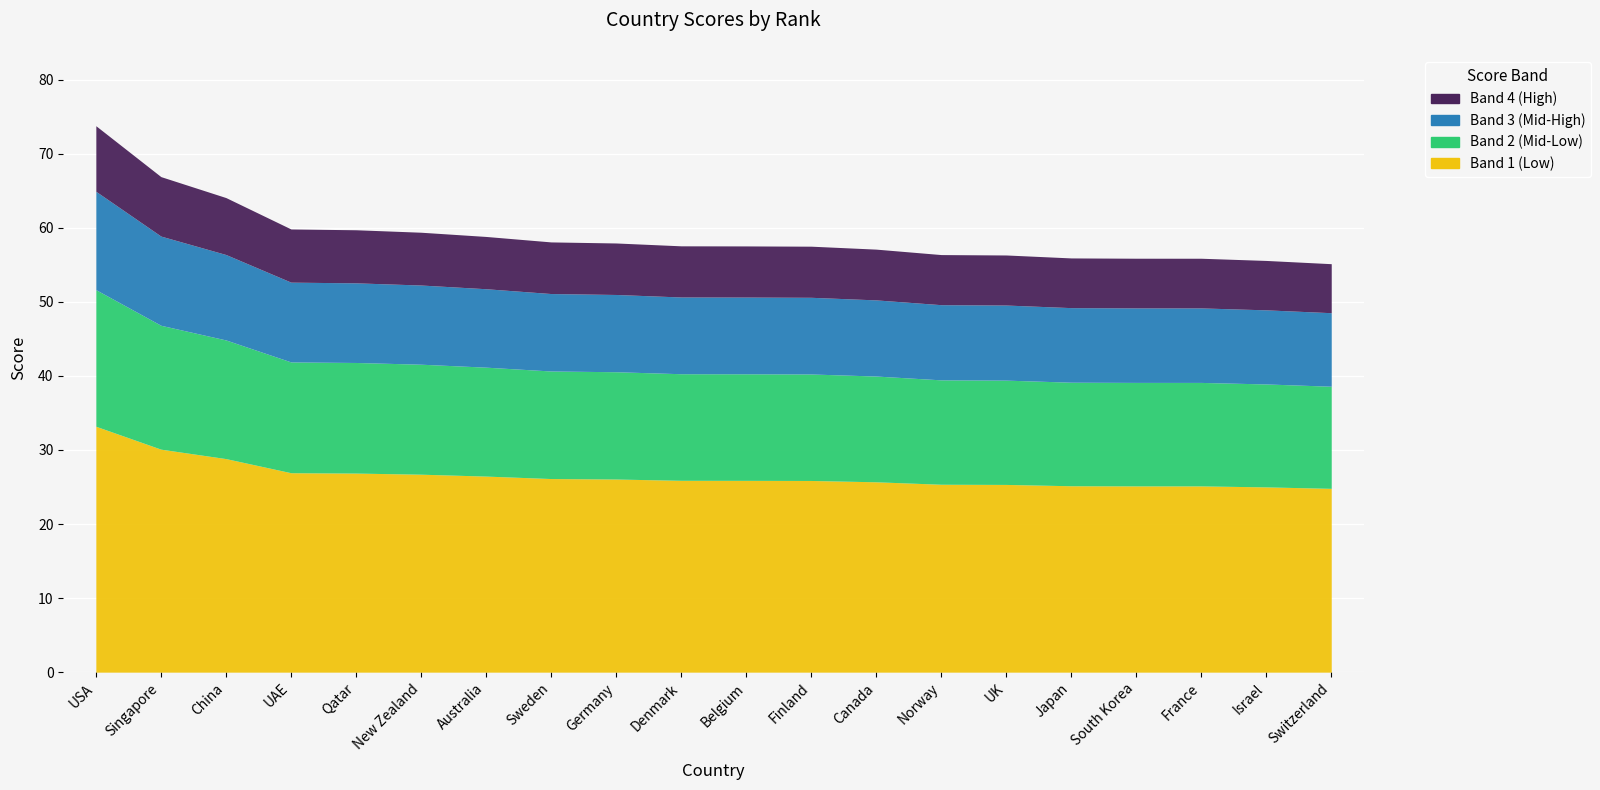

What is the ratio of the value at Norway to the value at USA?

0.8